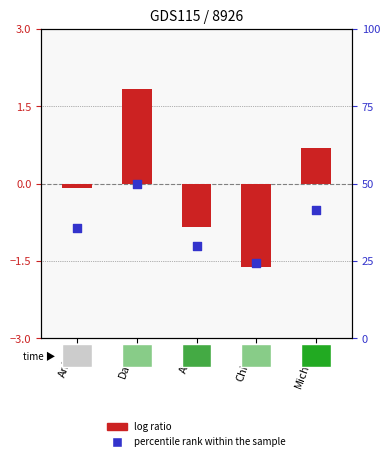

At how many categories does at least one series exceed 18?

5